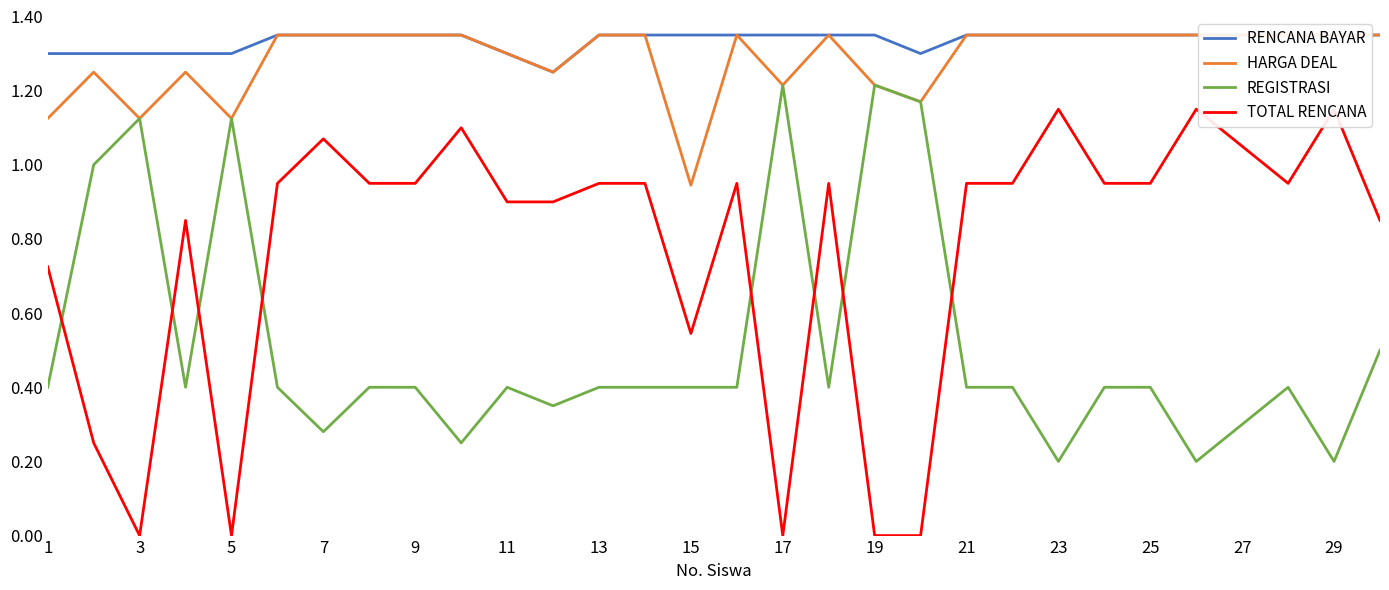

List the series in order of their peak value, highest first.

RENCANA BAYAR, HARGA DEAL, REGISTRASI, TOTAL RENCANA